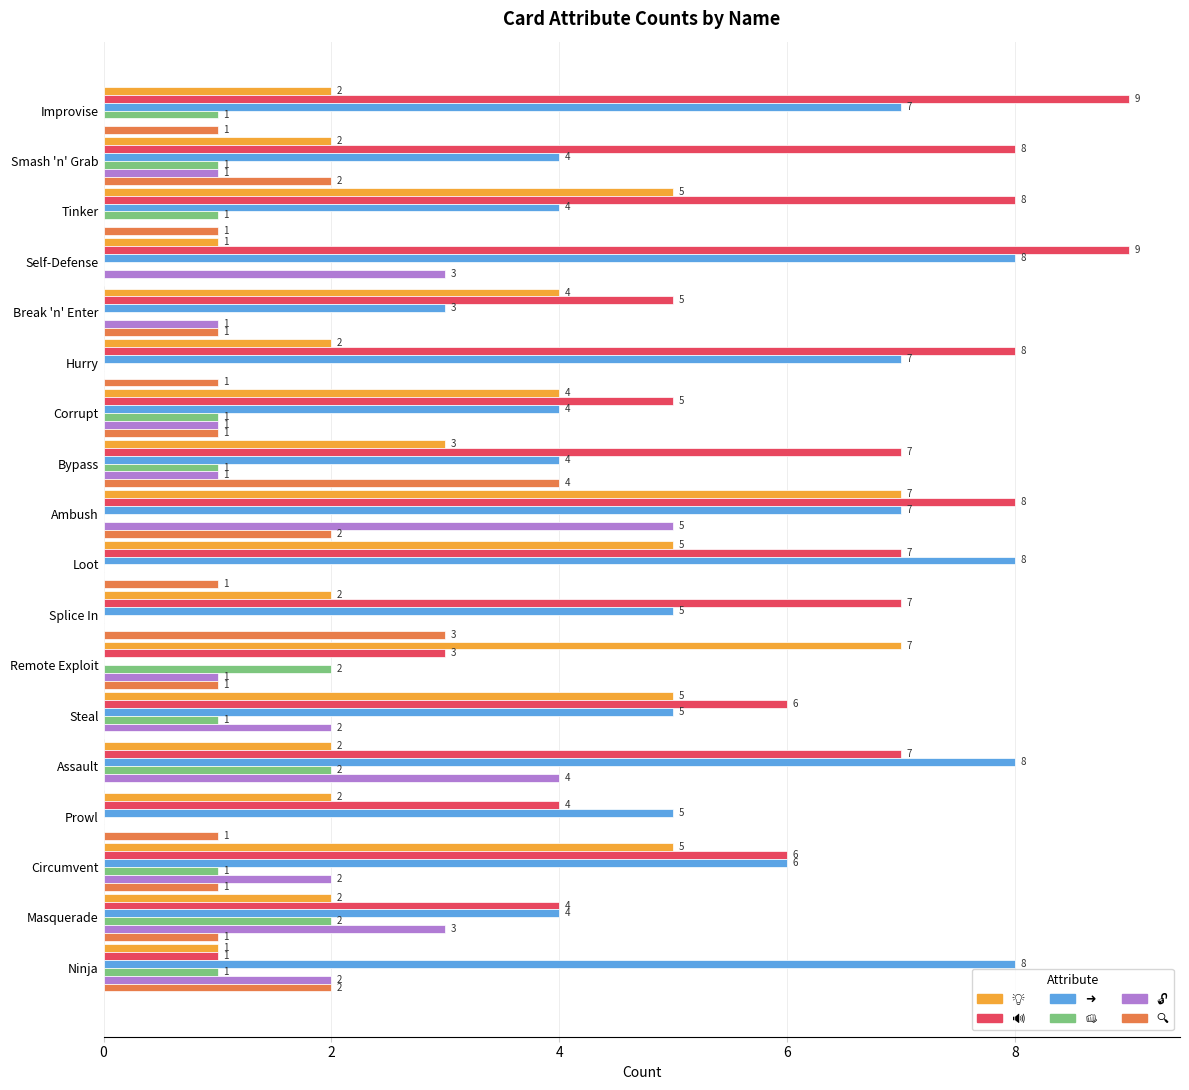

At which category is the sum across all series the highest?

Ambush